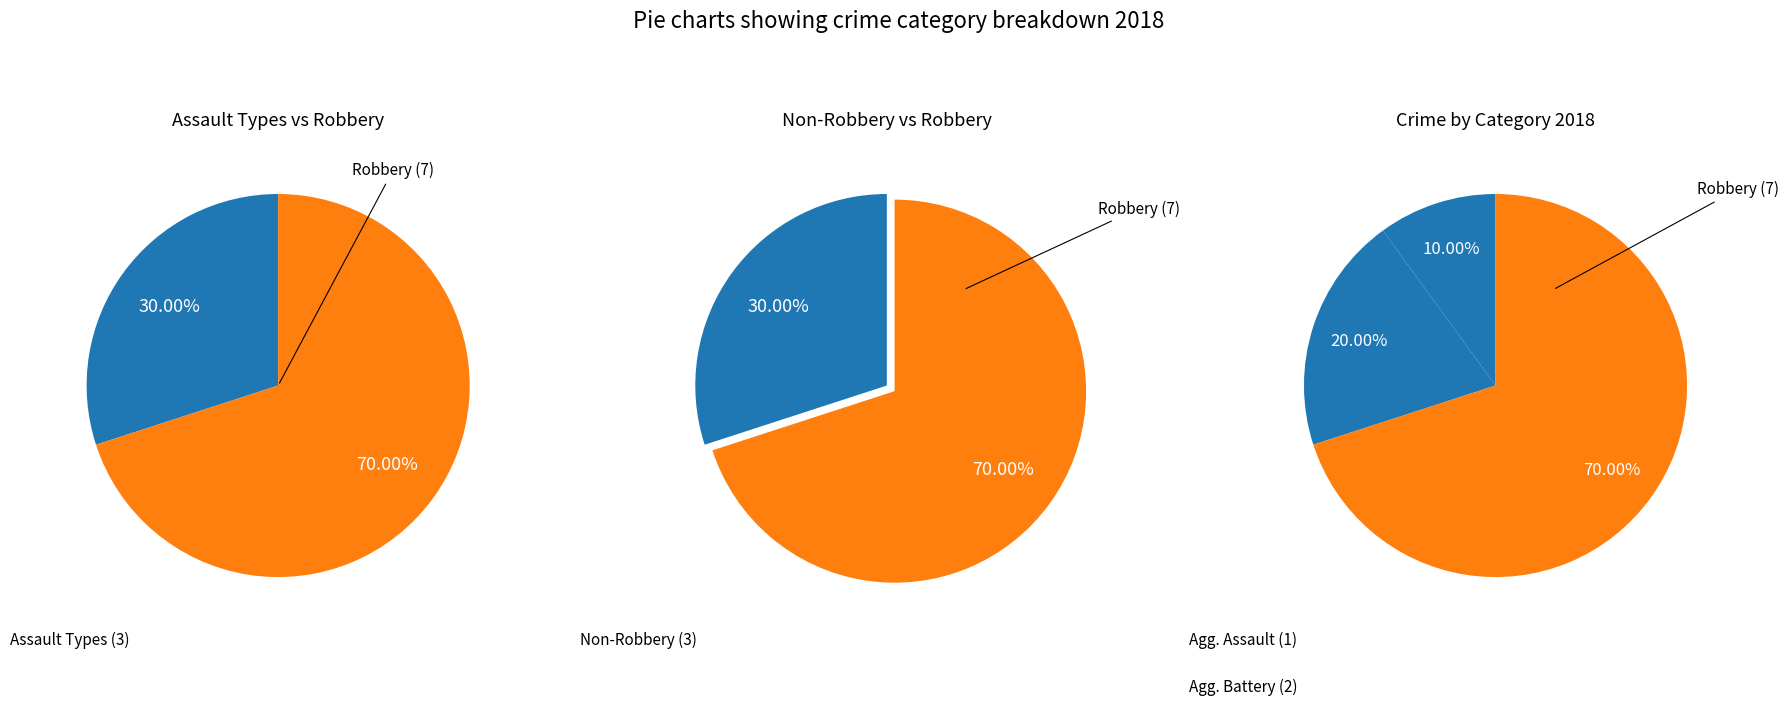

Rank the categories by value from lowest to highest.

Aggravated Assault, Aggravated Battery, Robbery